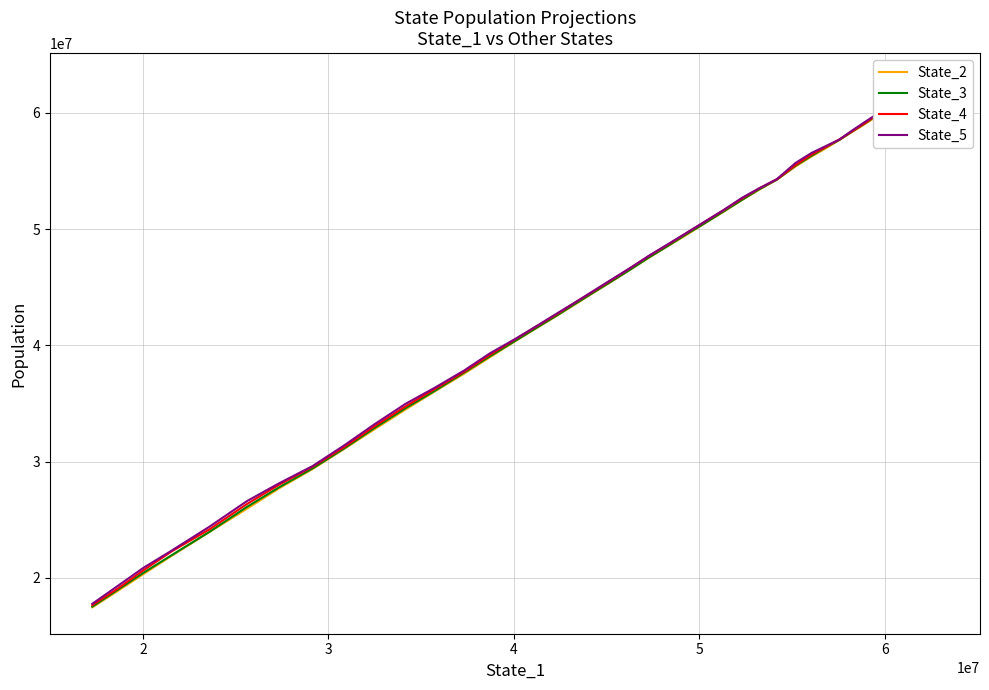

How many data points does each series have?

40